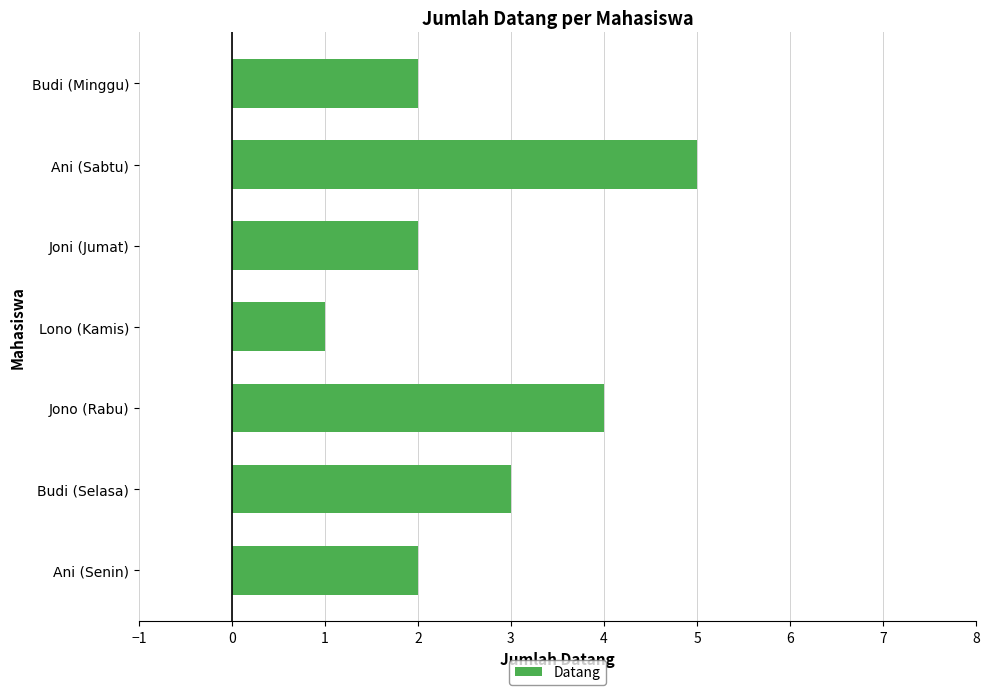

What is the sum of all values?

19